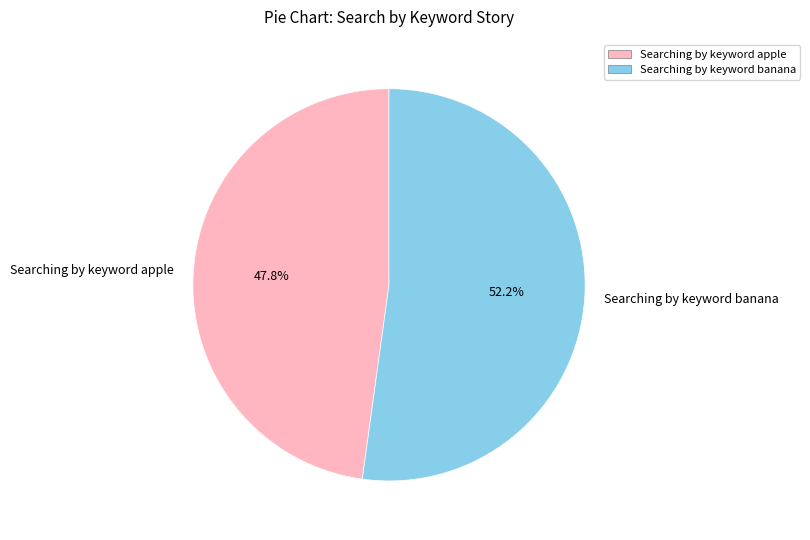

Does Searching by keyword apple represent more than half of the total?

No